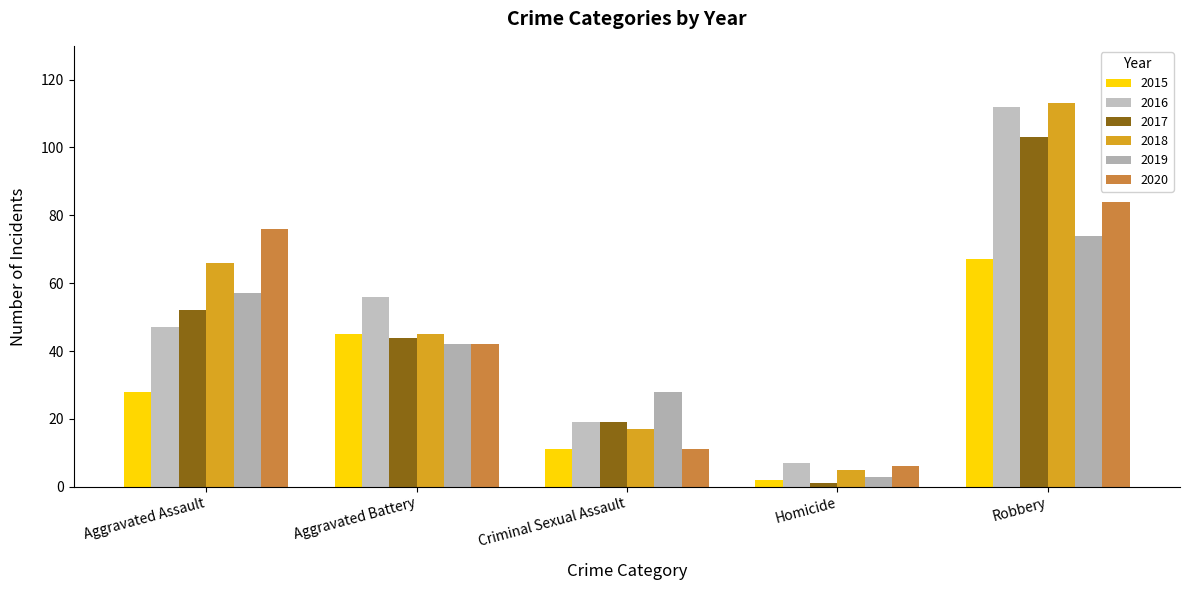

Which series changed the most between Aggravated Assault and Homicide?

2020